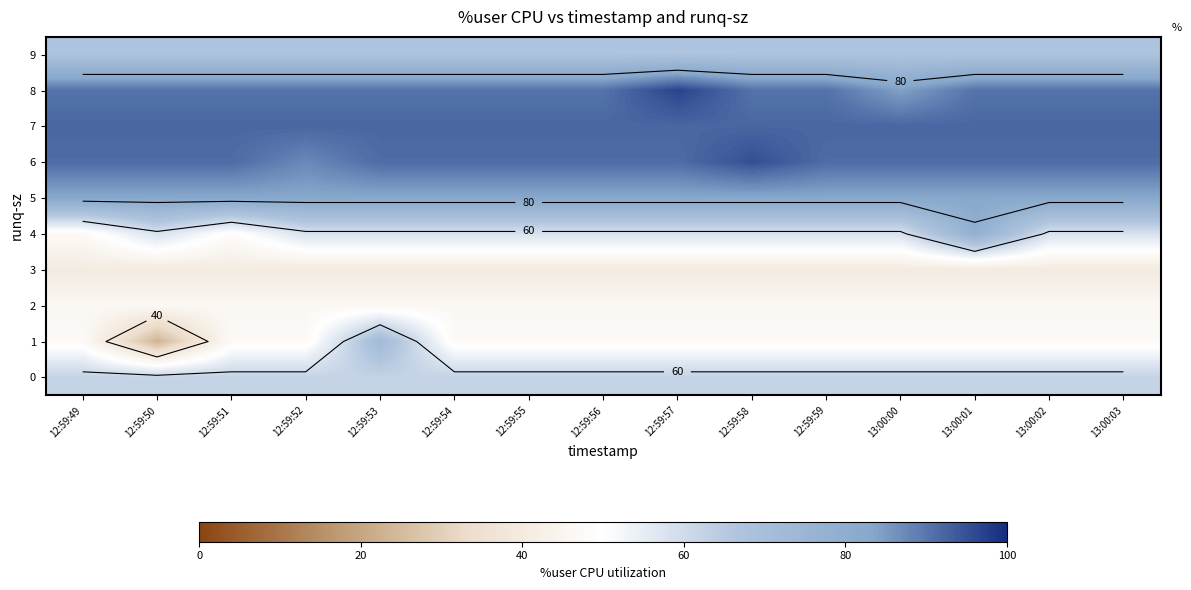

Rank the series by their maximum value, from lowest to highest.

row_3, row_2, row_0, row_9, row_1, row_4, row_5, row_7, row_6, row_8